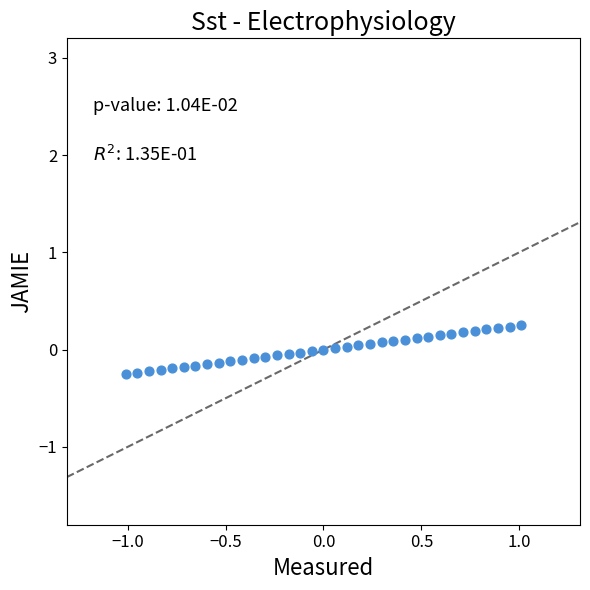

What is the range of X values (max minus min)?

2.0